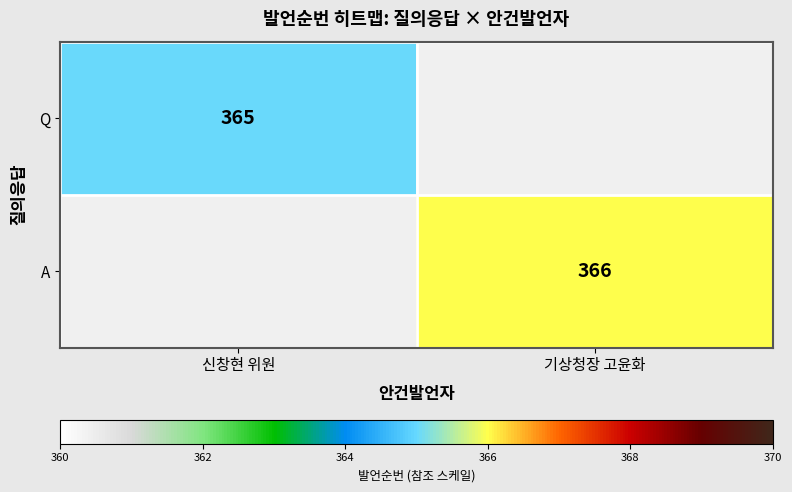

Count the number of categories in the chart.

2